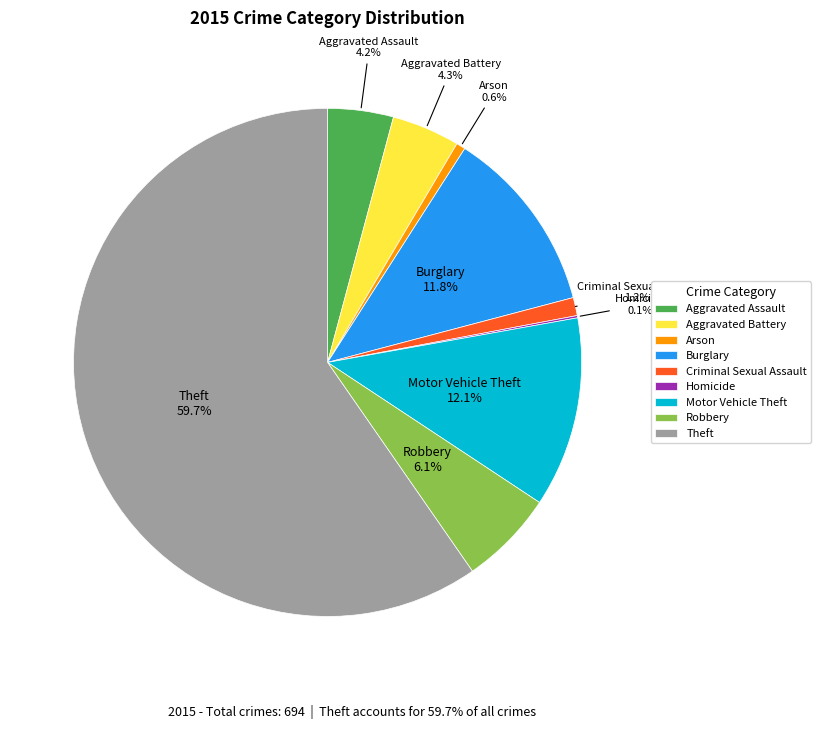

To the nearest percent, what is the difference between the largest and smallest slice percentages?

60%